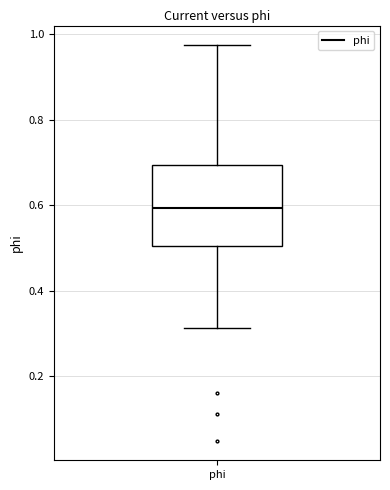

Where does the upper whisker of the box for phi end on the y-axis? The values are not printed on the chart, so give them approximately, as read against the axis.

0.98